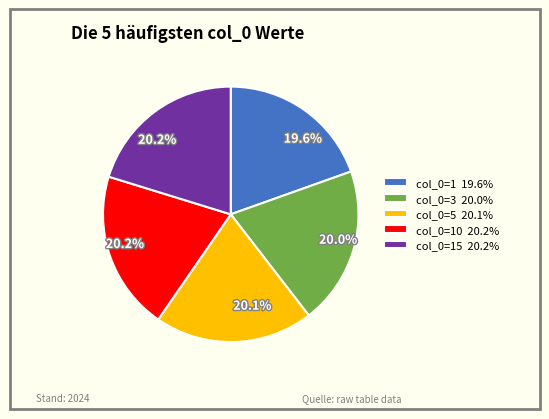

Does col_0=15 20.2% account for over 50% of the chart?

No